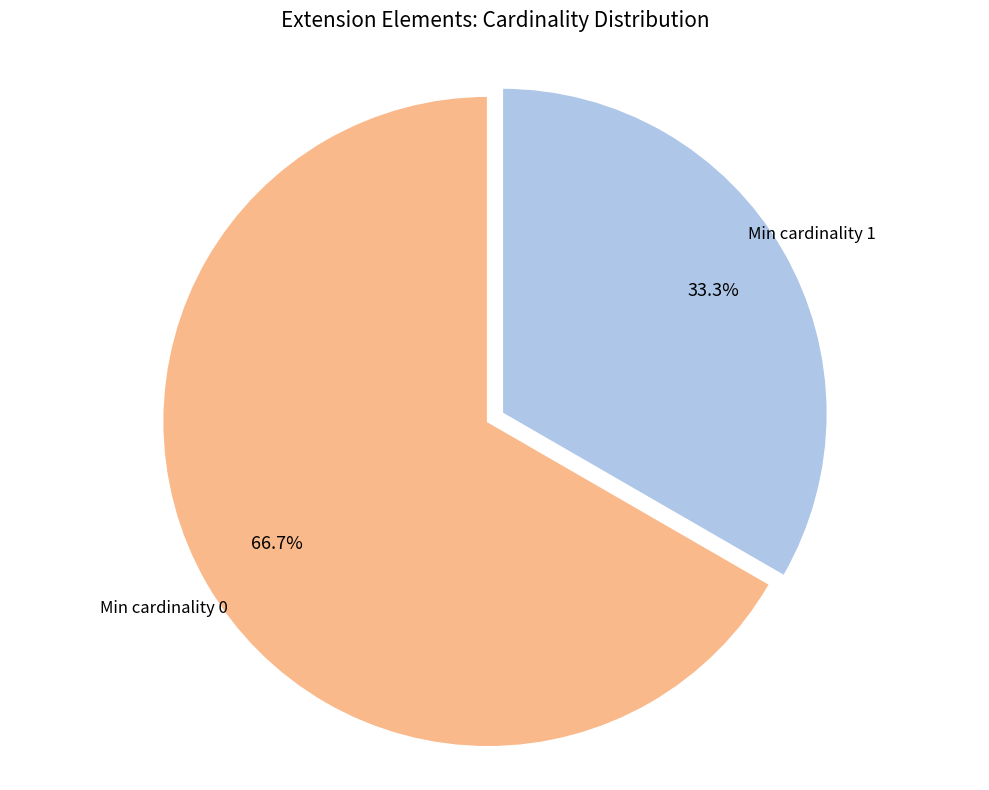

Which category has the smallest portion of the pie?

Min cardinality 1